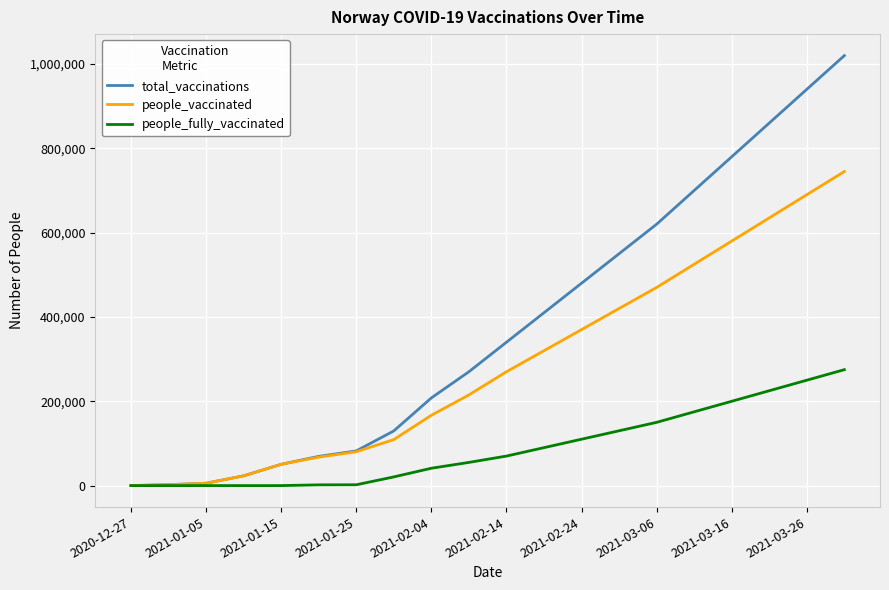

What is the difference between the second highest and minimum values in the total_vaccinations series?

939995